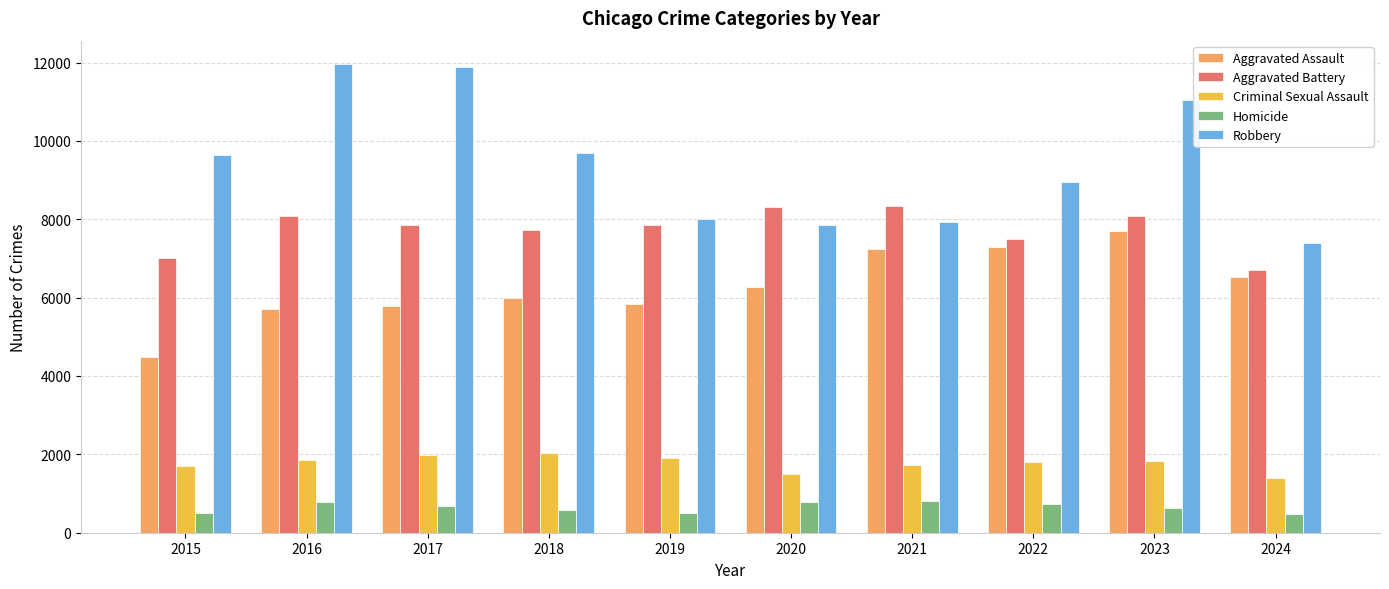

At how many categories does at least one series exceed 2298?

10